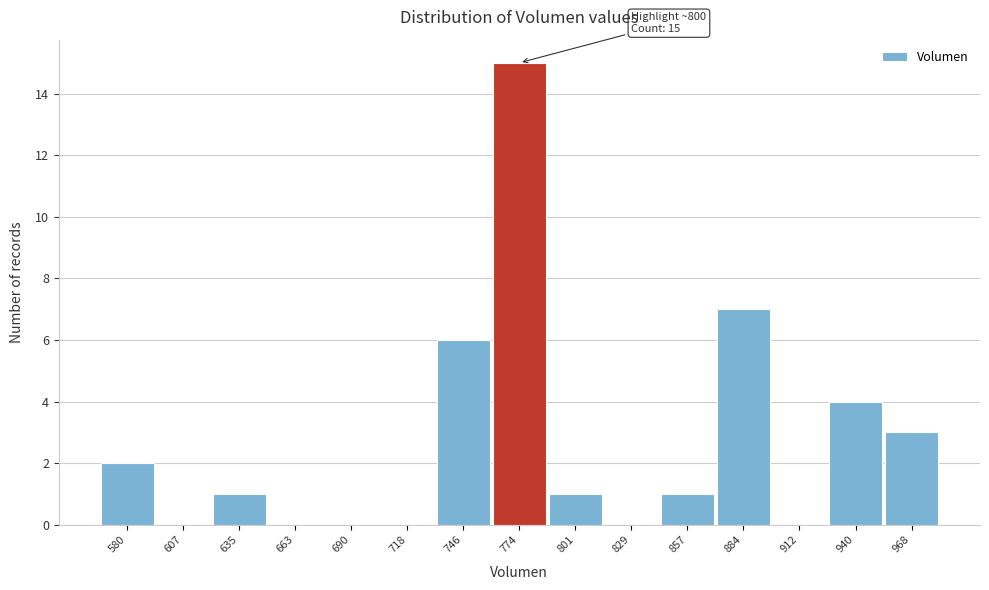

Reading left to right, what are all the values shown in this chart?

580=2	607=0	635=1	663=0	690=0	718=0	746=6	774=15	801=1	829=0	857=1	884=7	912=0	940=4	968=3